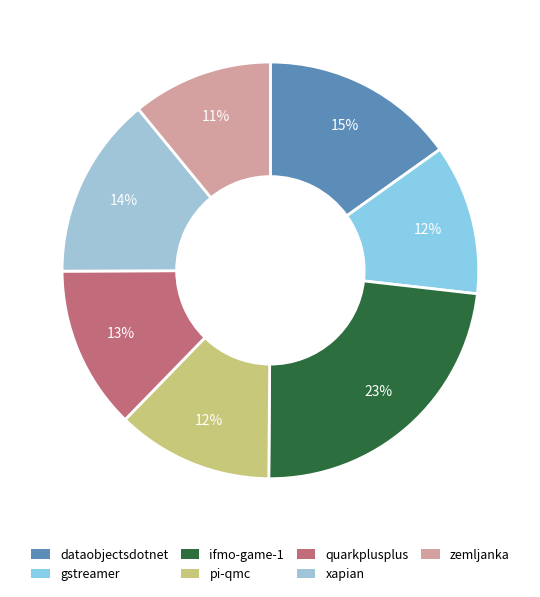

Is there any slice that represents more than half of the pie?

No